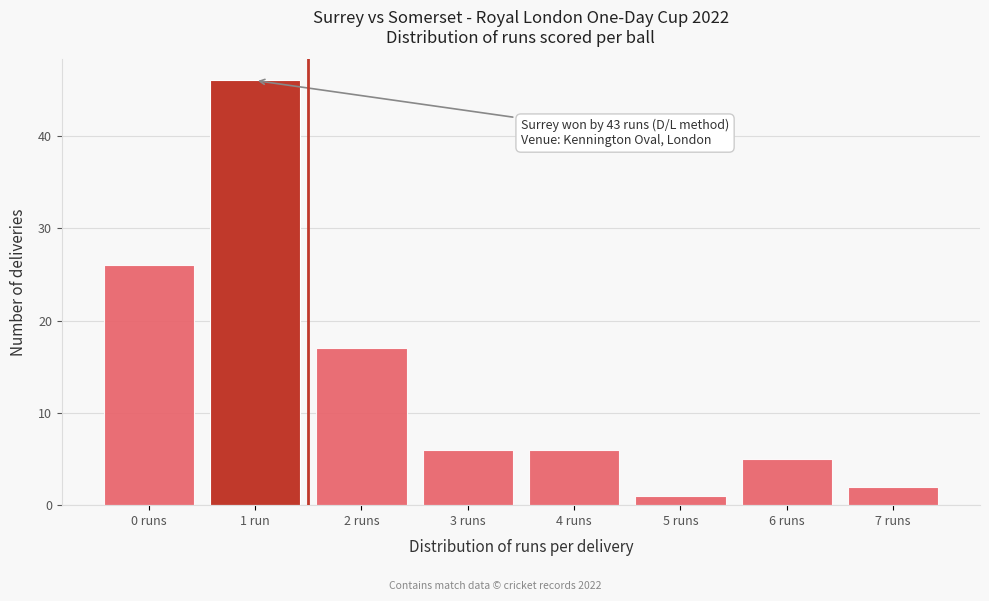

Reading left to right, list all the values displayed in this chart.

0 runs=26	1 run=46	2 runs=17	3 runs=6	4 runs=6	5 runs=1	6 runs=5	7 runs=2